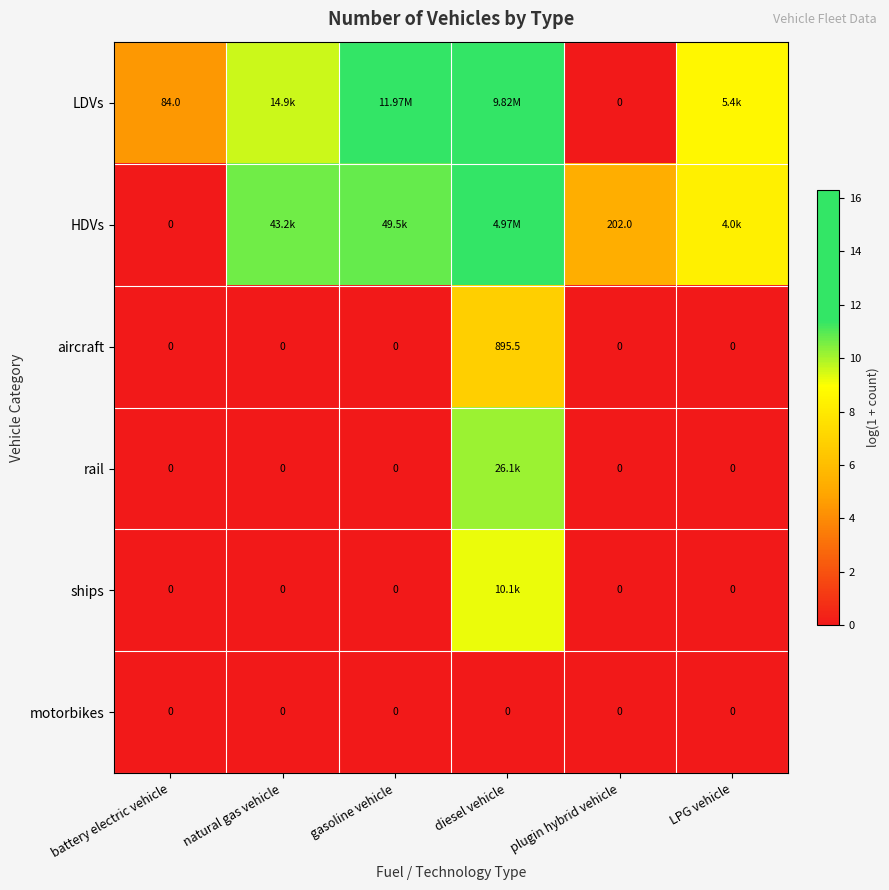

Is it true that aircraft equals 6.8 at diesel vehicle?

True